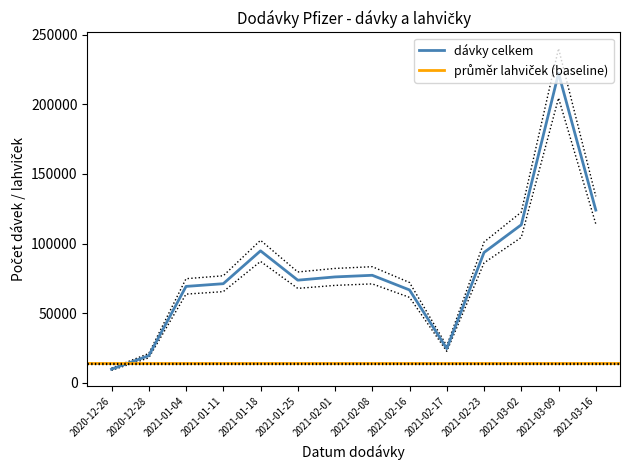

Reading left to right, transcribe all the data shown in this chart.

dávky/(5 do 17.1., 6 od 18.1.): 10530.0	21060.0	74763.0	76869.0	102351.6	79606.8	82134.0	83397.6	72025.2	26535.6	101088.0	122569.2	240084.0	133941.6
lahvičky: 8970.0	17940.0	63687.0	65481.0	87188.4	67813.2	69966.0	71042.4	61354.8	22604.4	86112.0	104410.8	204516.0	114098.4
plato: 9750.0	19500.0	69225.0	71175.0	94770.0	73710.0	76050.0	77220.0	66690.0	24570.0	93600.0	113490.0	222300.0	124020.0